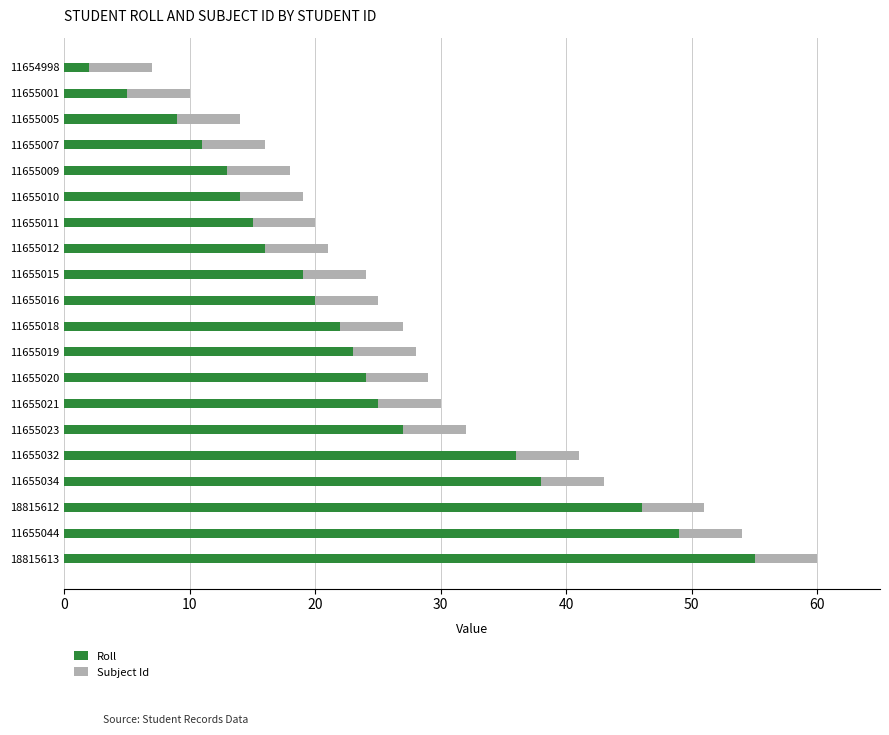

The value of Roll at 11655032 is 36. True or false?

True